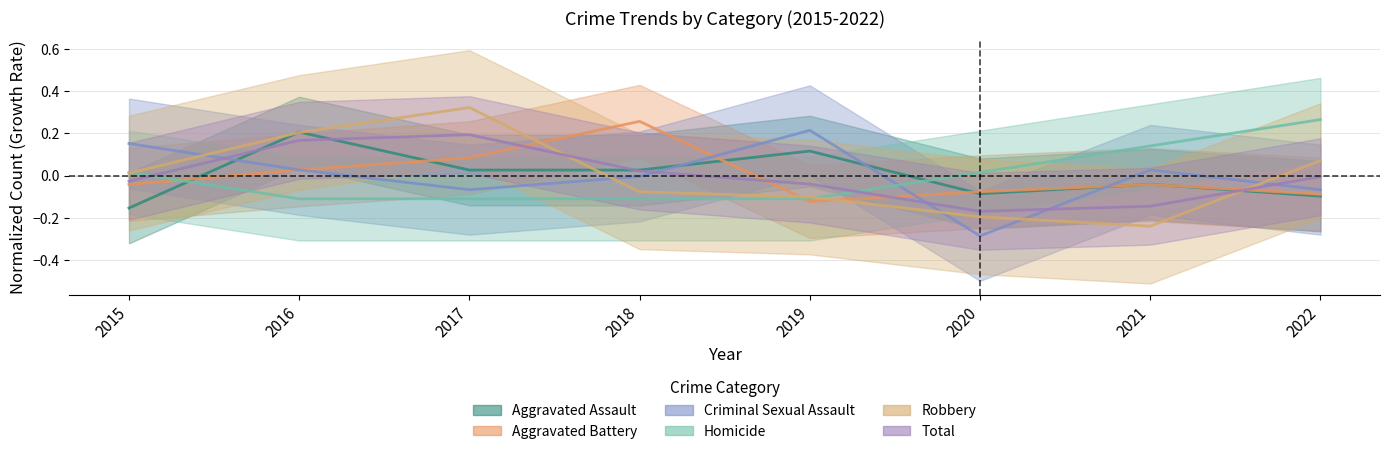

What is the spread (max minus min) of values at 2018?

0.4